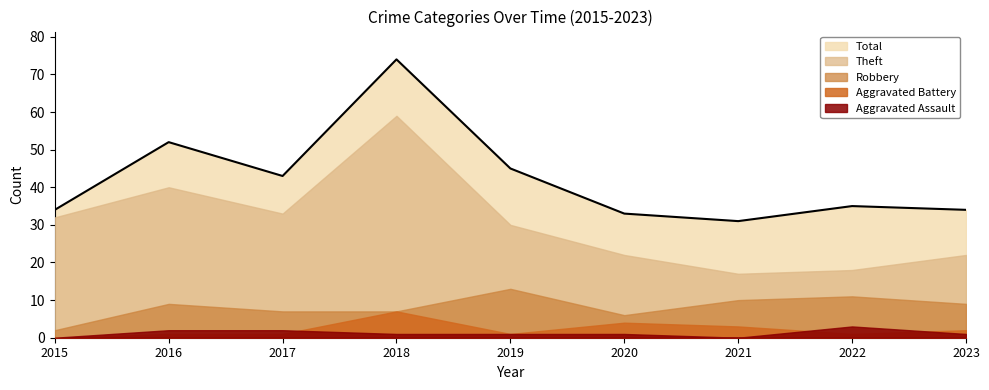

At which category does Robbery reach its first local valley?

2020